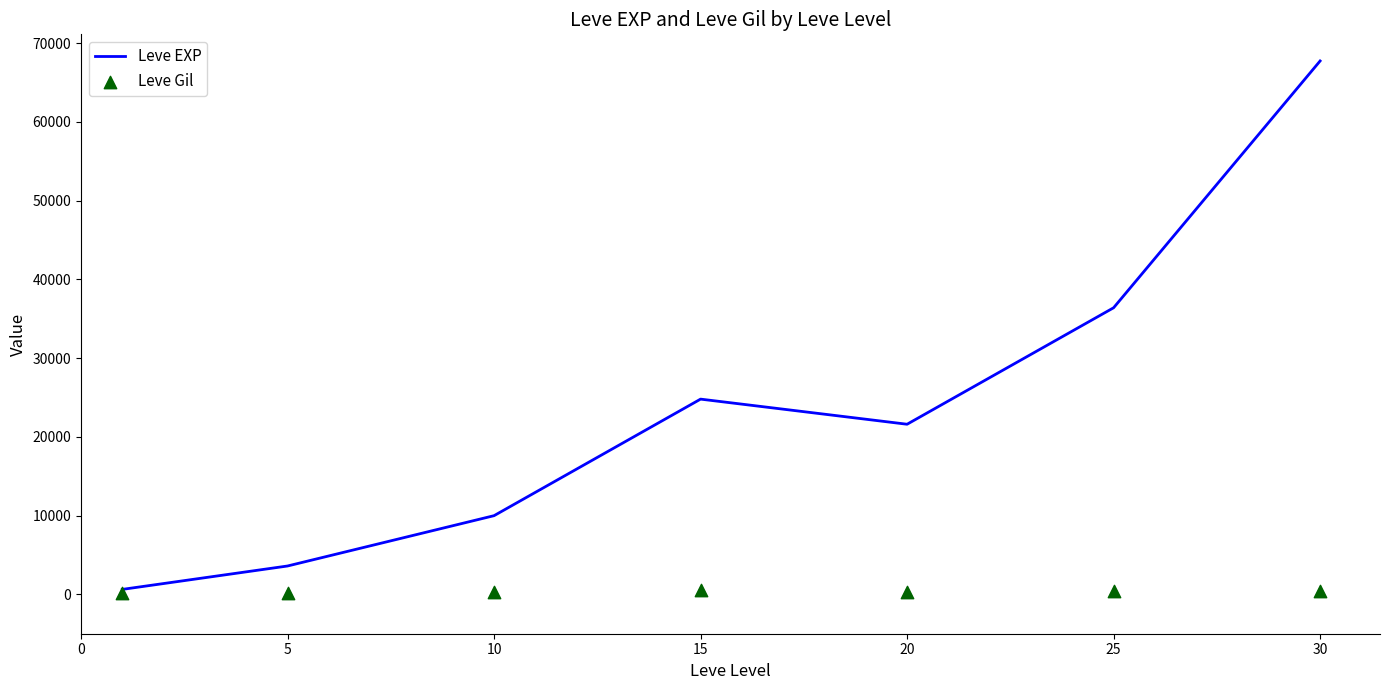

Which series reaches the minimum Y coordinate?

Leve Gil